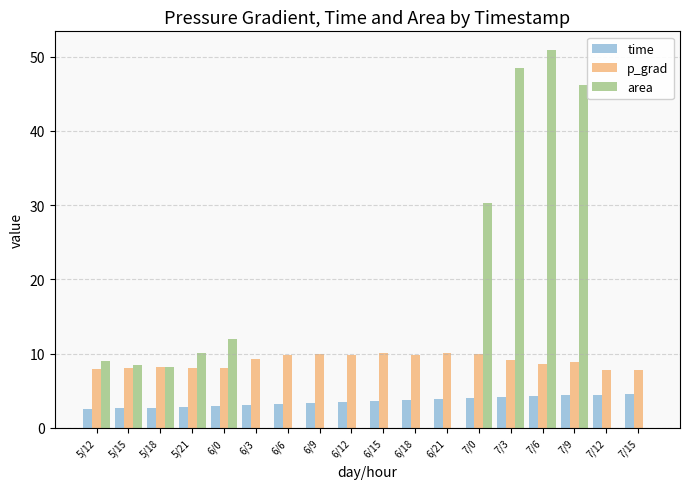

Which series has the largest total across all categories?

area